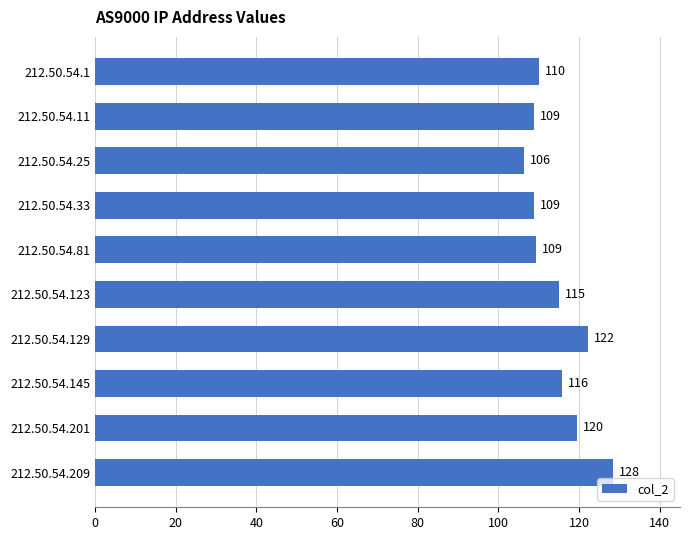

Is it true that the value at 212.50.54.81 is 109.4?

True